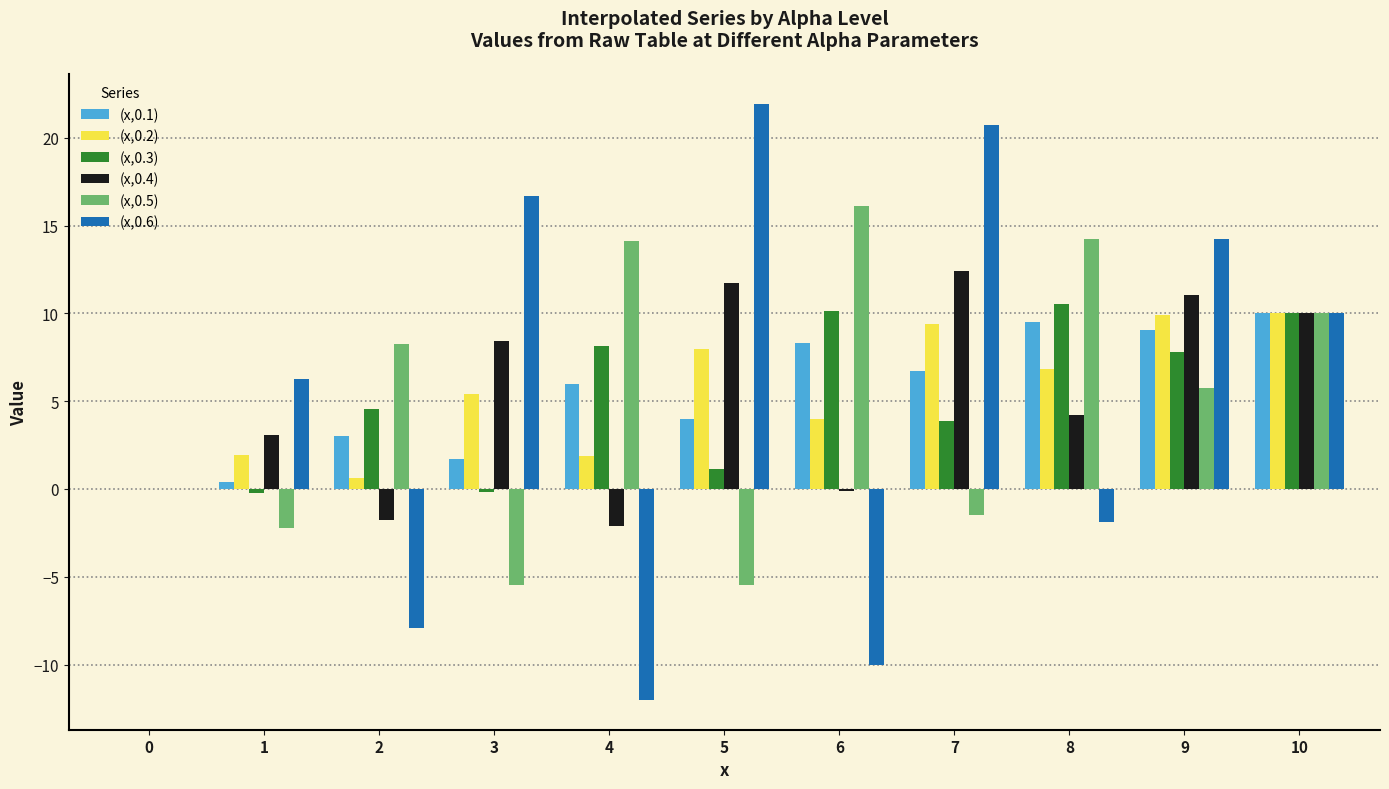

Where does the (x,0.5) series first go above 5?

2